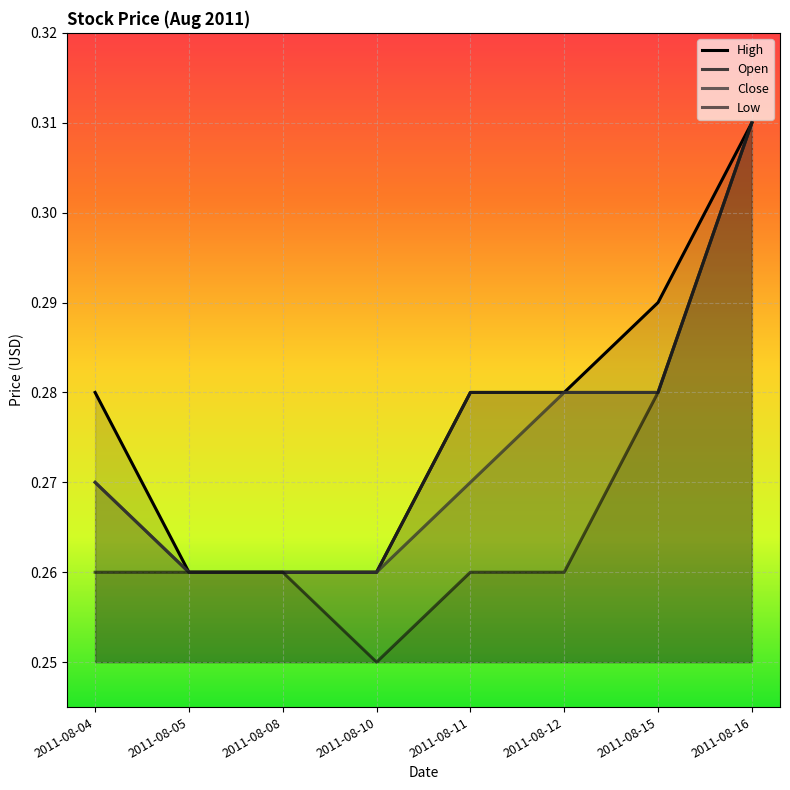

Which series has the widest spread of values?

Low